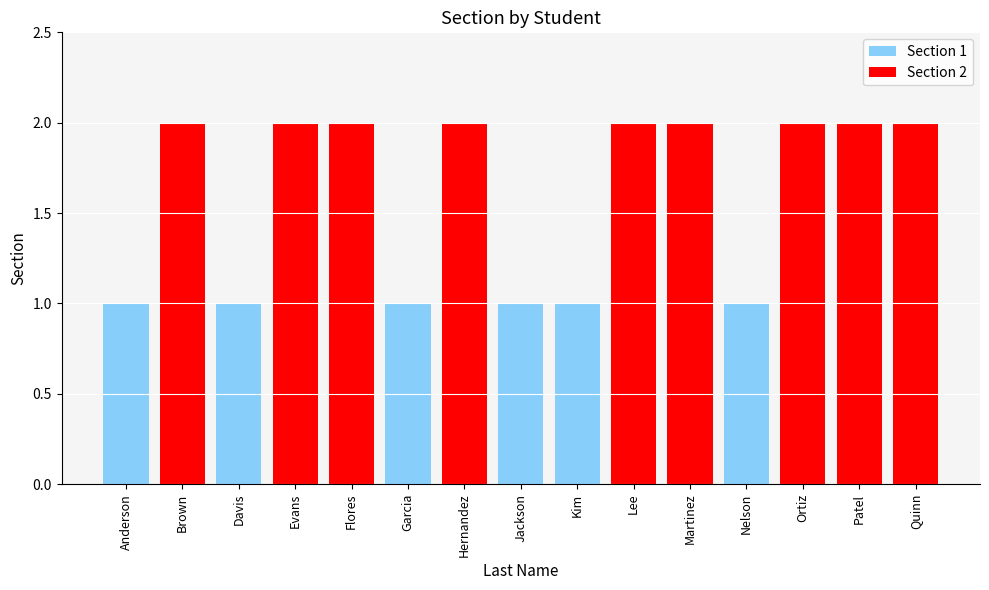

What is the smallest value displayed?

1